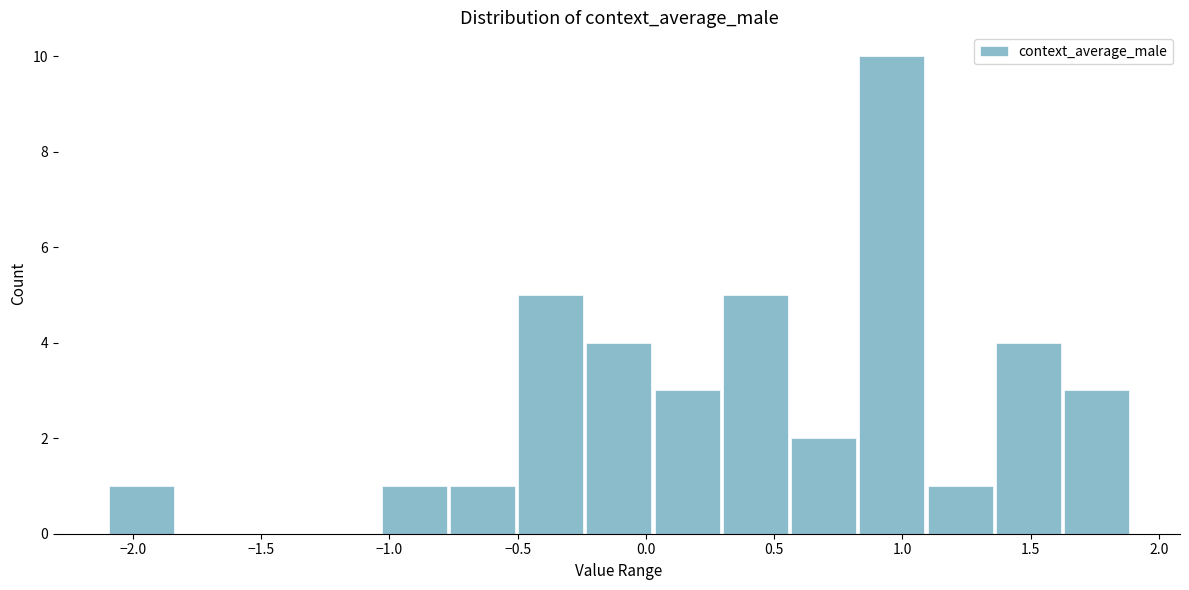

How tall is the bar that spans 0.55 to 0.85 on the x-axis? Neither the bar edges nor the heights are printed on the chart, so give them approximately, as read against the axes.

2